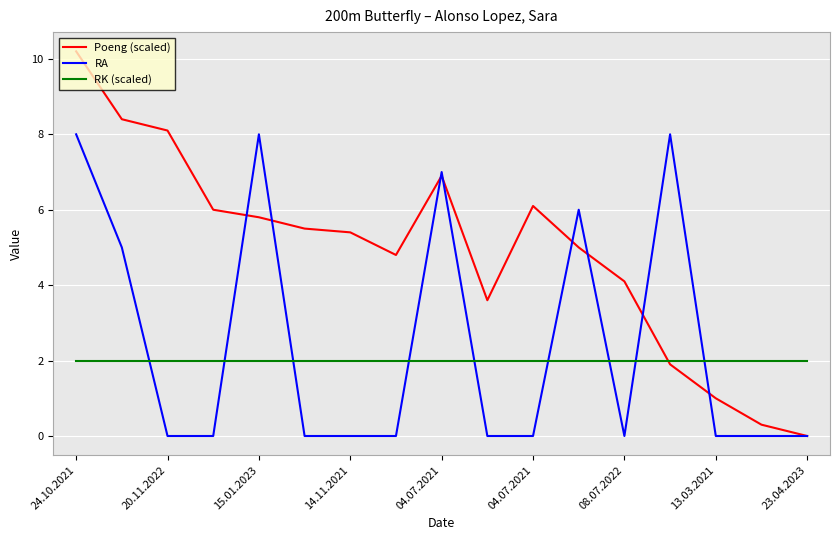

Rank the series by their maximum value, from lowest to highest.

RK (scaled), RA, Poeng (scaled)